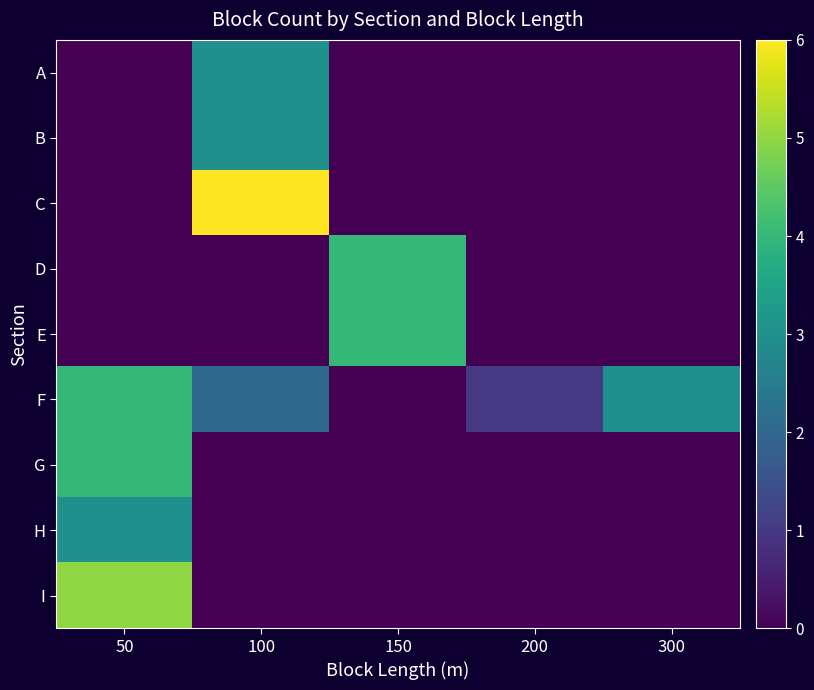

What is the total value across all series at 50?

16